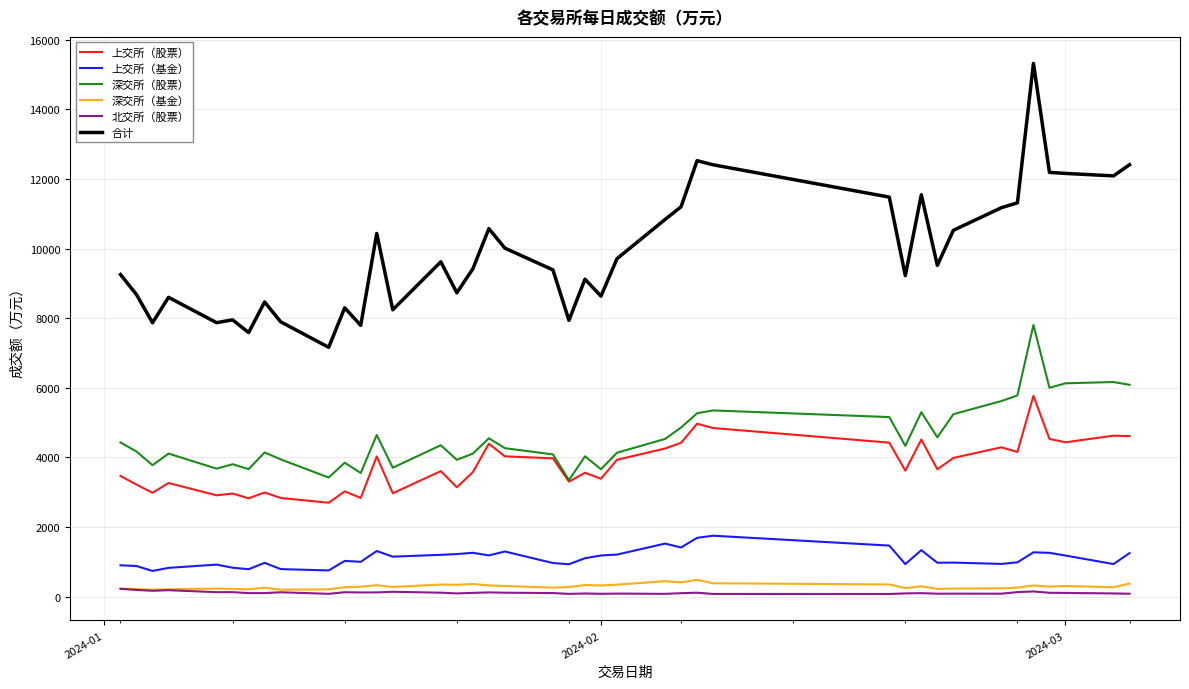

What is the maximum value shown in the chart?

15321.1